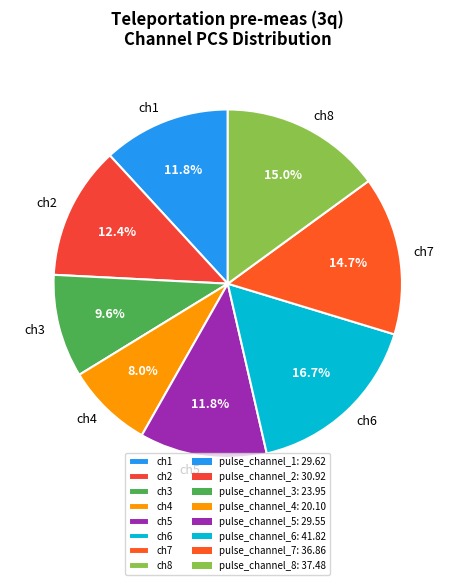

Which slice is the largest?

ch6